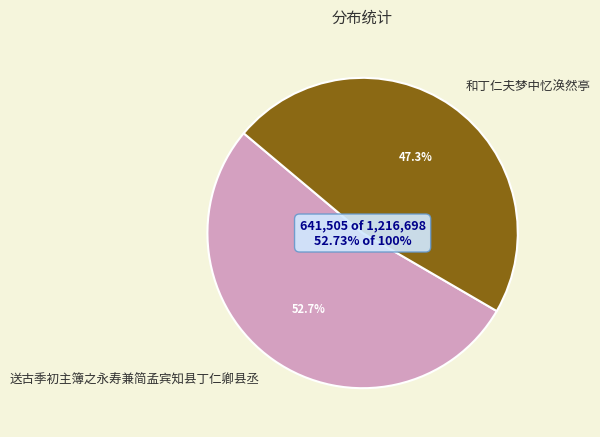

Do 送古季初主簿之永寿兼简孟宾知县丁仁卿县丞 and 和丁仁夫梦中忆涣然亭 together represent more than half of the pie?

Yes